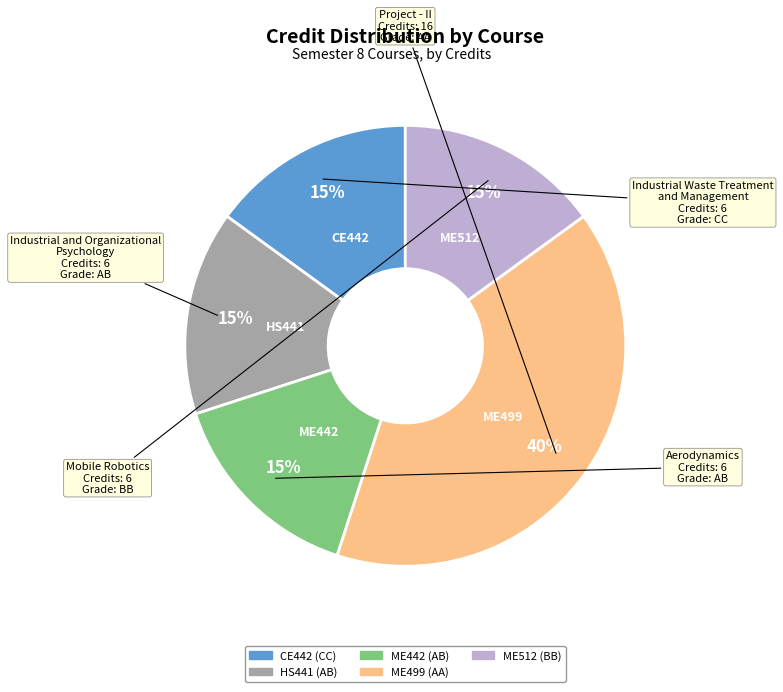

To the nearest percent, what percentage of the pie is CE442?

15%